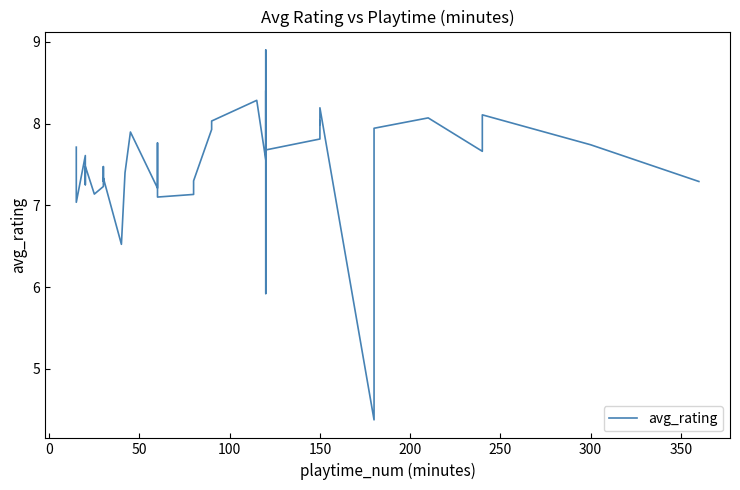

How many data points are less than 7?

3